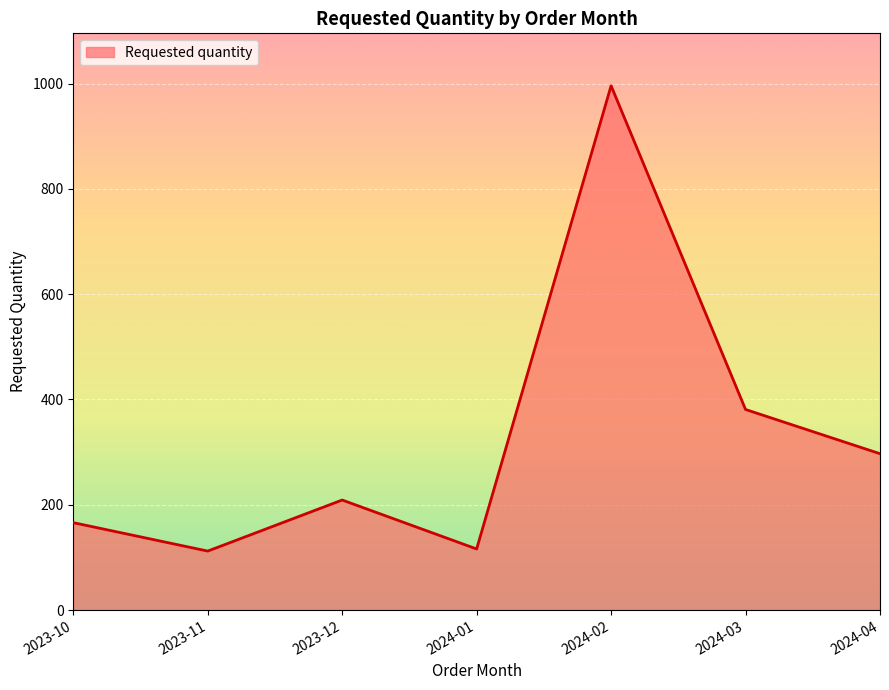

What is the greatest value displayed?

996